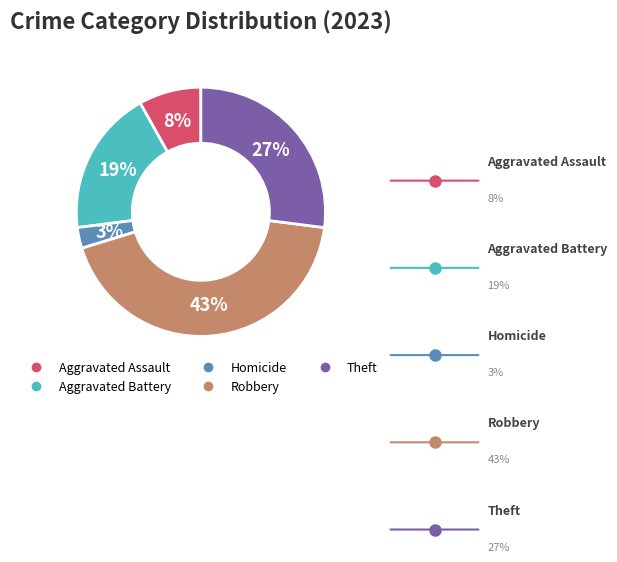

To the nearest percent, what is the average slice percentage?

20%